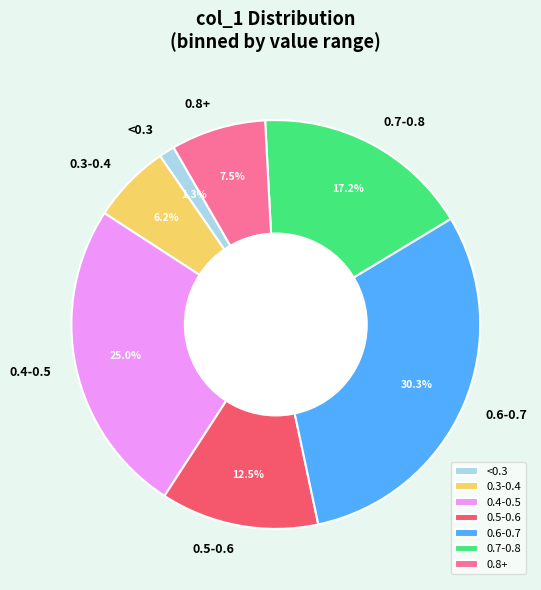

Count the number of slices in the pie.

7